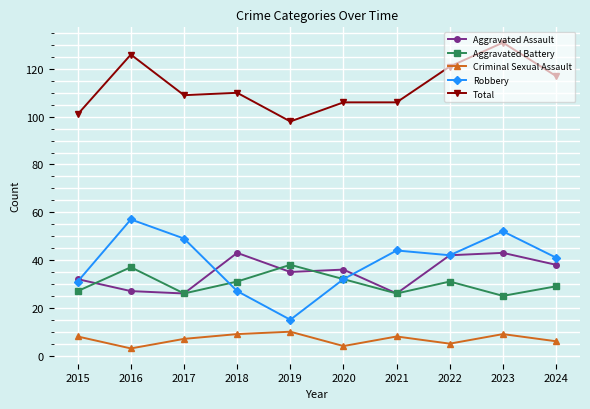

What is the sum of the Aggravated Assault values at 2016 and 2022?

69